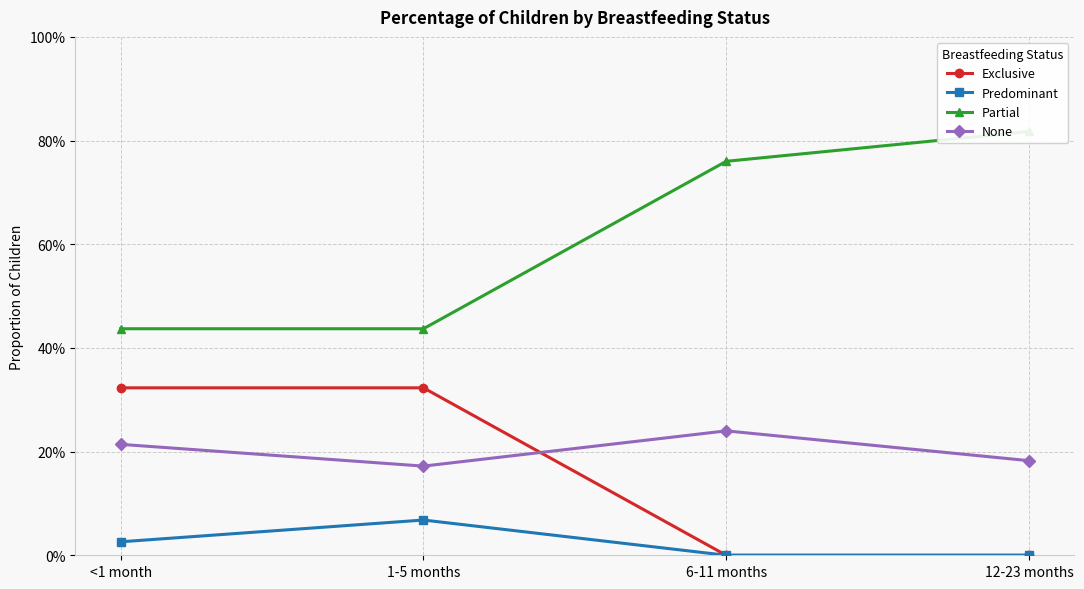

Rank the categories by Exclusive value from highest to lowest.

<1 month, 1-5 months, 6-11 months, 12-23 months